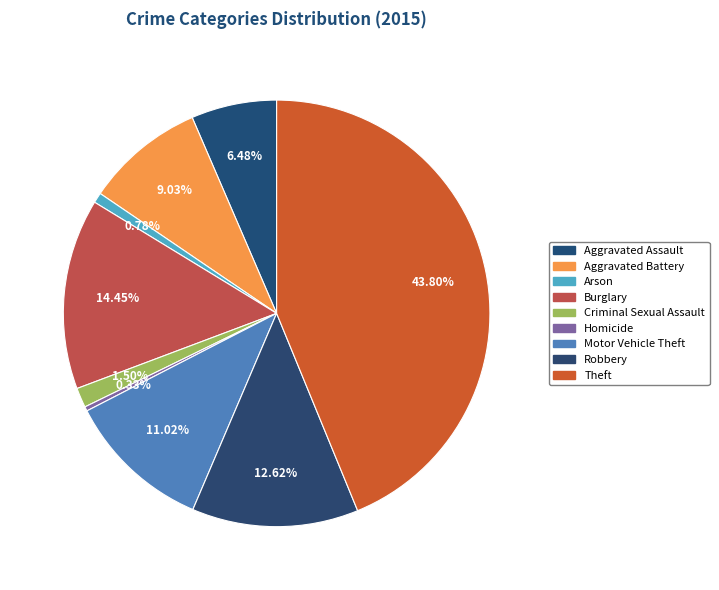

Is there a majority slice in this chart?

No